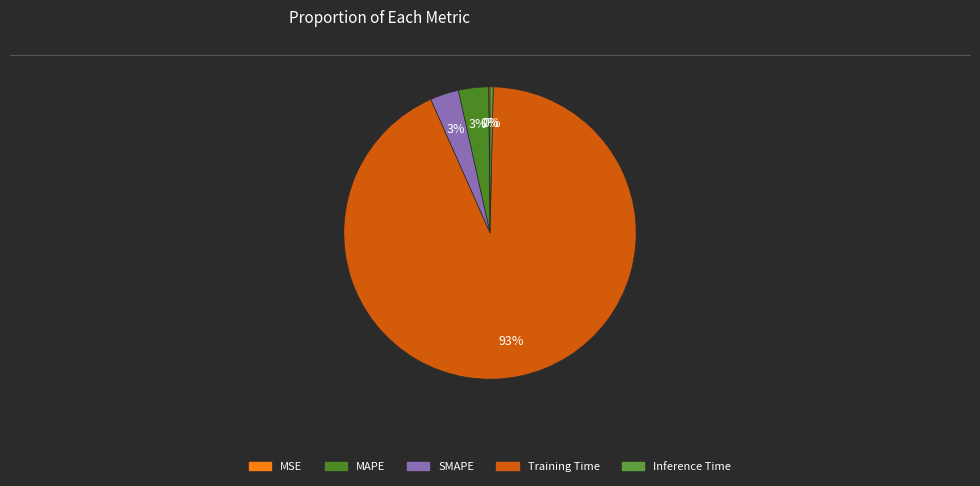

Is there any slice that represents more than half of the pie?

Yes